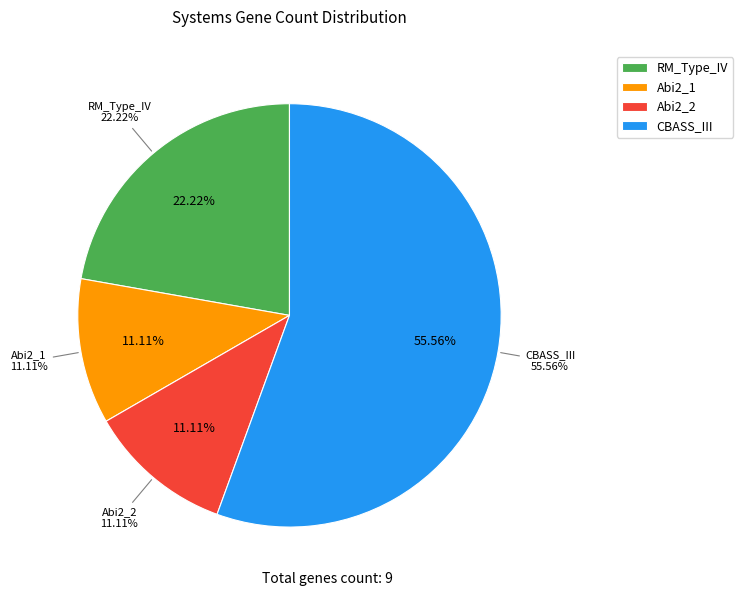

To the nearest percent, what is the difference between the RM_Type_IV and Abi2_1 slice percentages?

11%